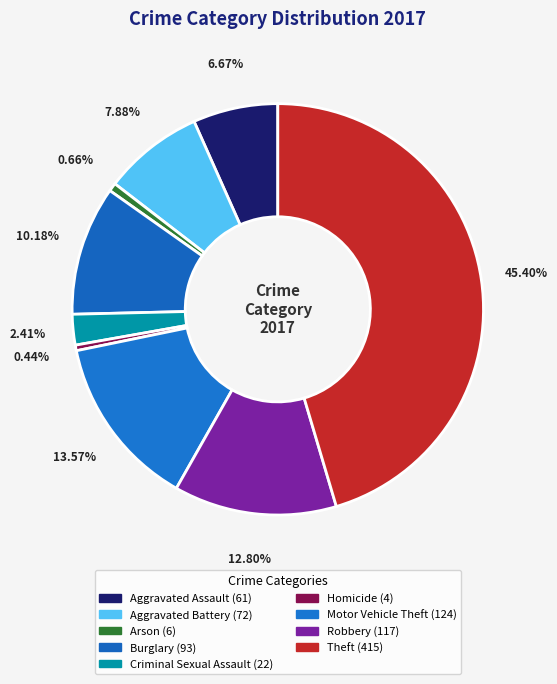

True or false: Homicide accounts for 13% of the total.

False